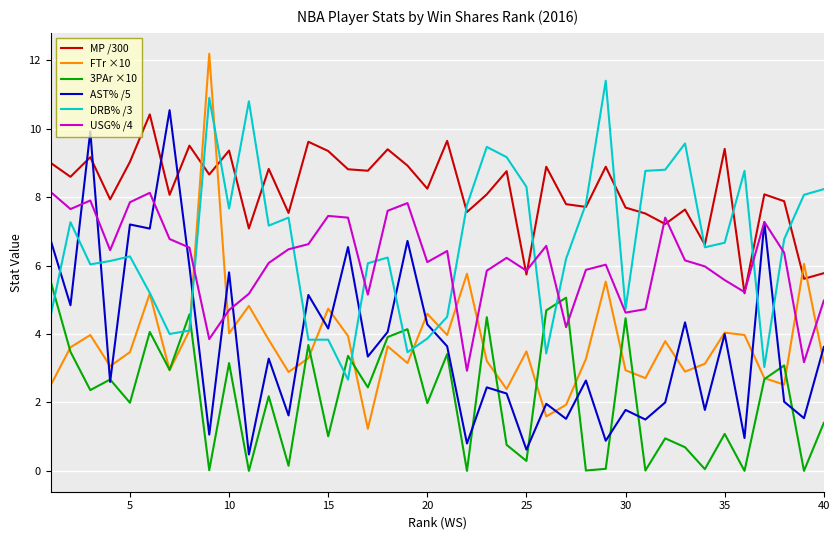

True or false: 3PAr ×10 has more than 1 interior local peaks.

True